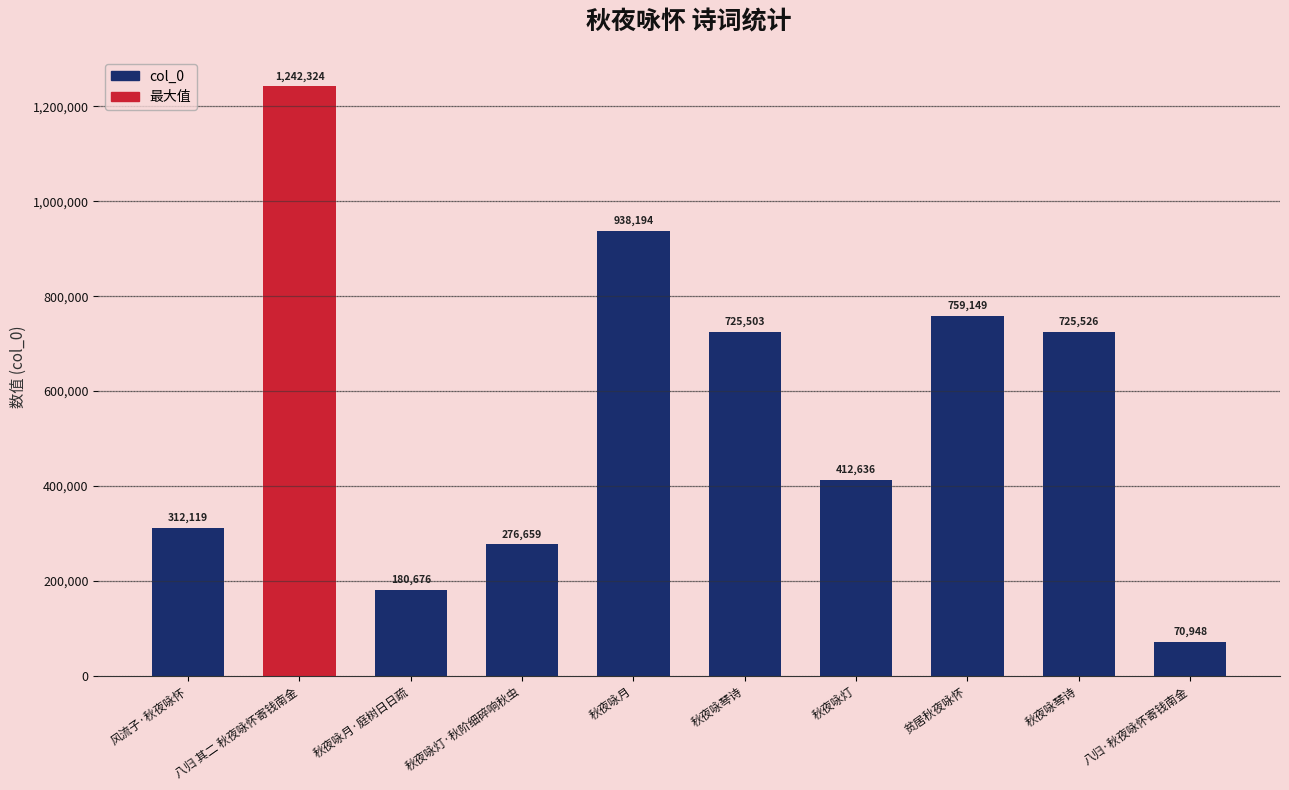

Reading left to right, what are all the values shown in this chart?

风流子·秋夜咏怀=312119	八归 其二 秋夜咏怀寄钱南金=1242324	秋夜咏月·庭树日日疏=180676	秋夜咏灯·秋阶细碎响秋虫=276659	秋夜咏月=938194	秋夜咏琴诗=725503	秋夜咏灯=412636	贫居秋夜咏怀=759149	秋夜咏琴诗=725526	八归·秋夜咏怀寄钱南金=70948